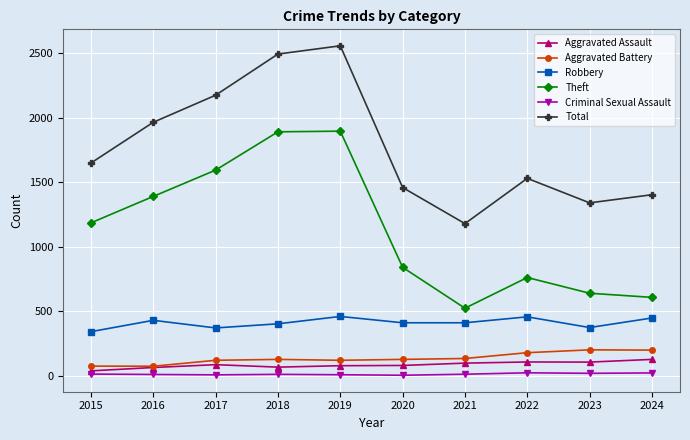

What is the maximum value shown in the chart?

2557